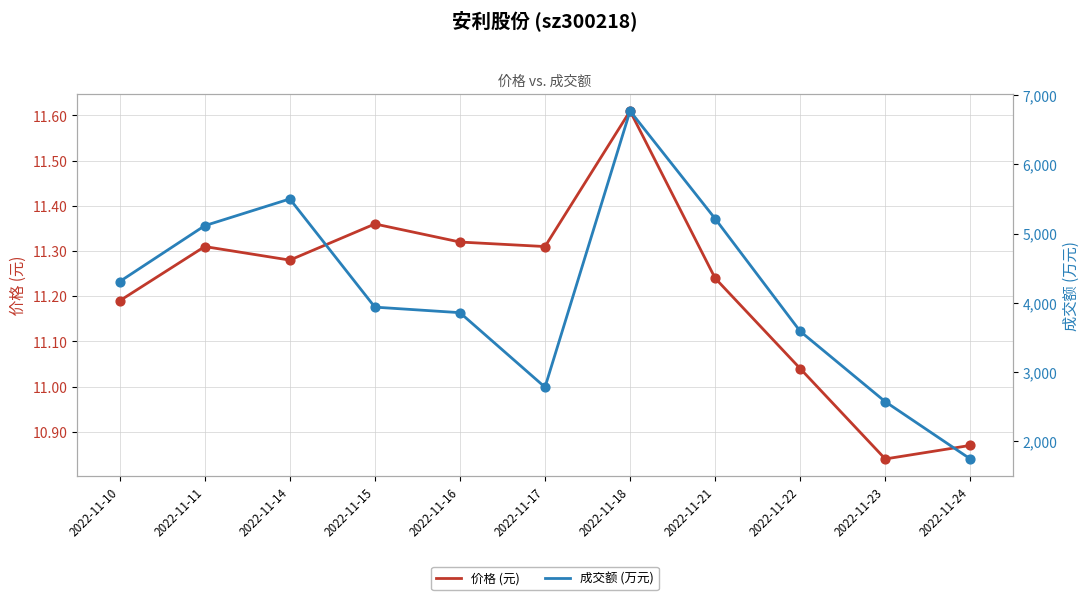

What are all the series names shown in the legend?

价格 (元), 成交额 (万元)